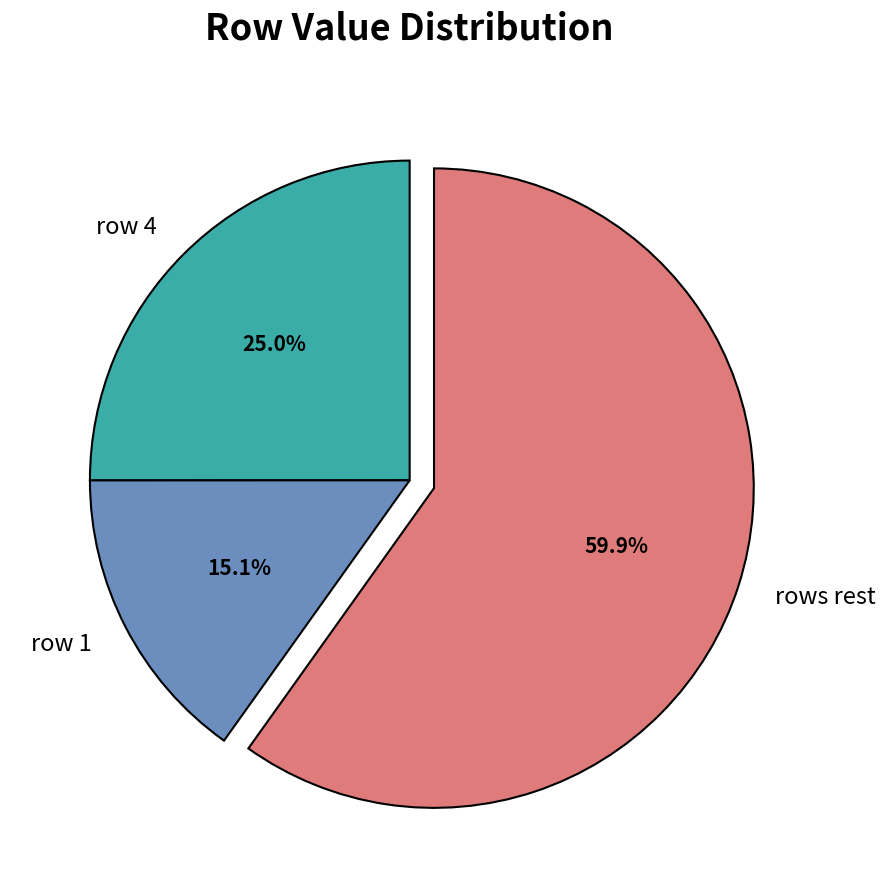

To the nearest percent, what is the average slice percentage?

33%